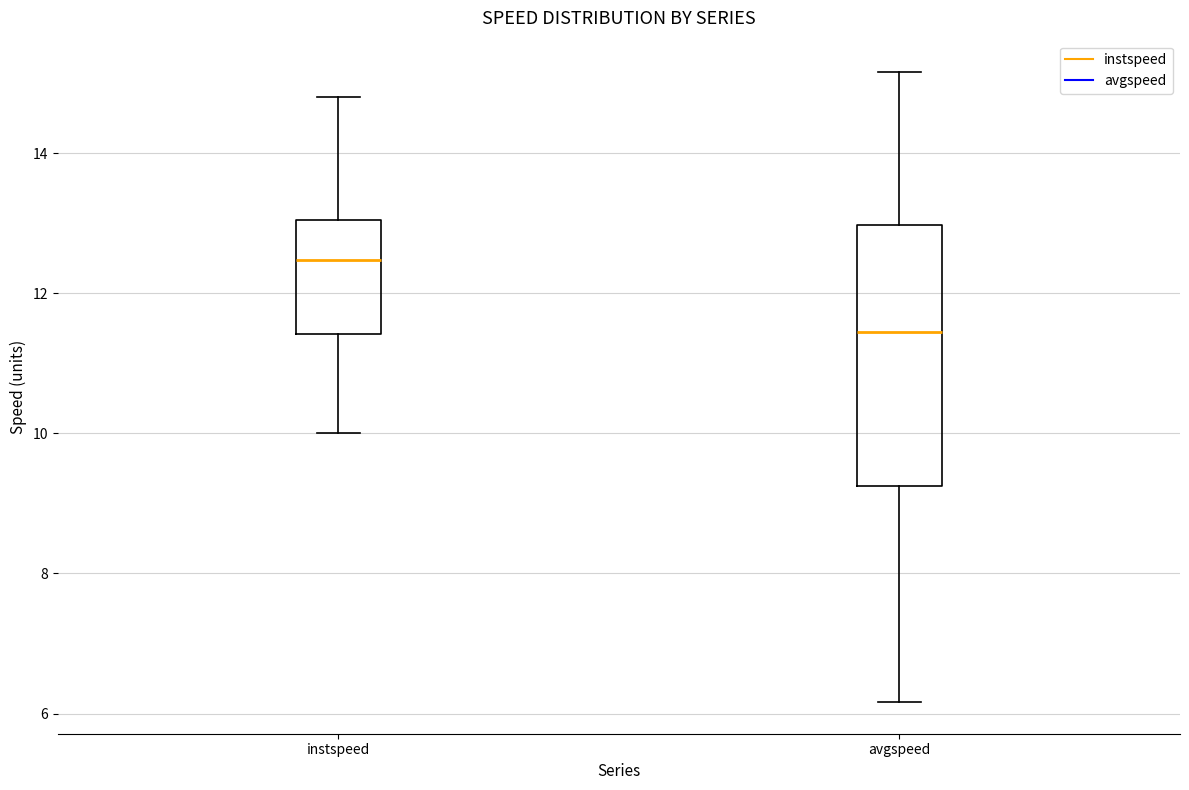

Which box is the tallest, from its lower edge to its upper edge?

avgspeed